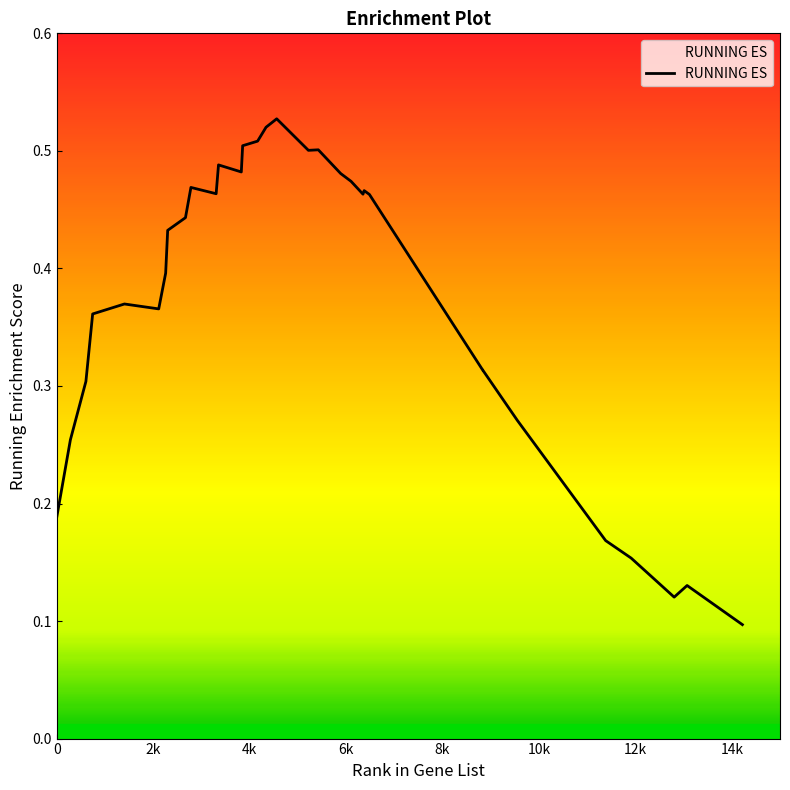

How many lines are shown in the chart?

1